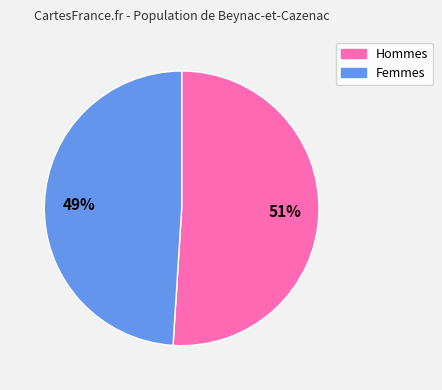

To the nearest percent, what is the difference between the largest and smallest slice percentages?

2%